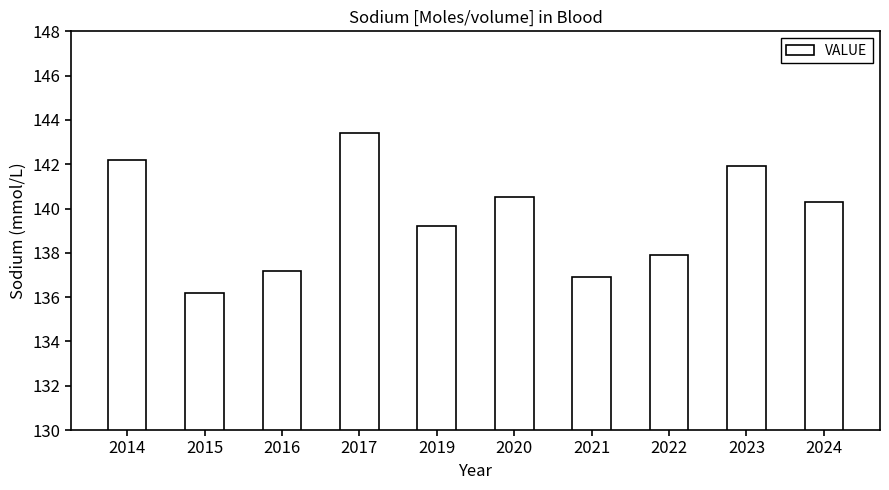

What is the value of the 6th bar from the left?

140.5